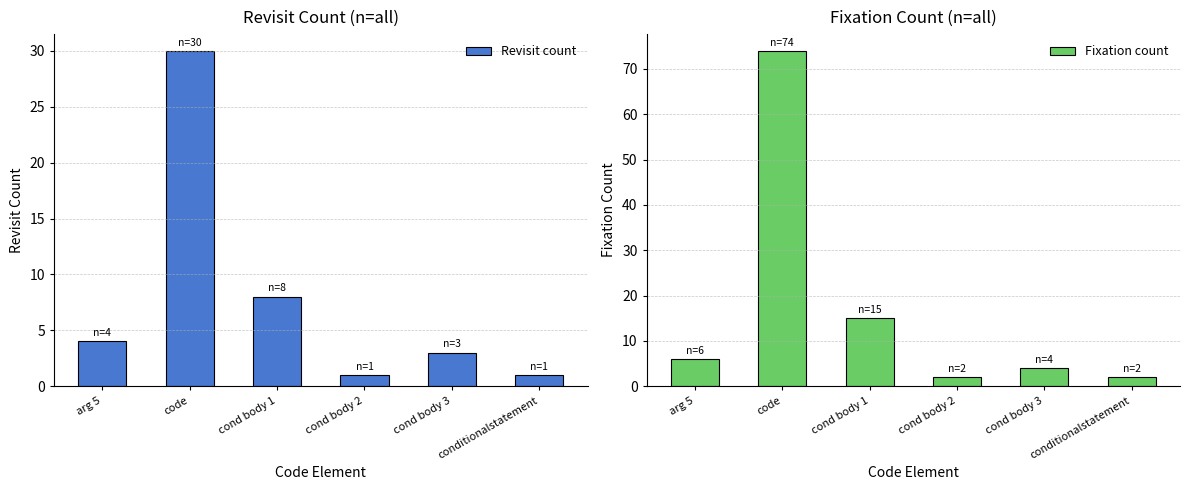

Is the value of Revisit count at arg 5 greater than the value of Fixation count at cond body 1?

No